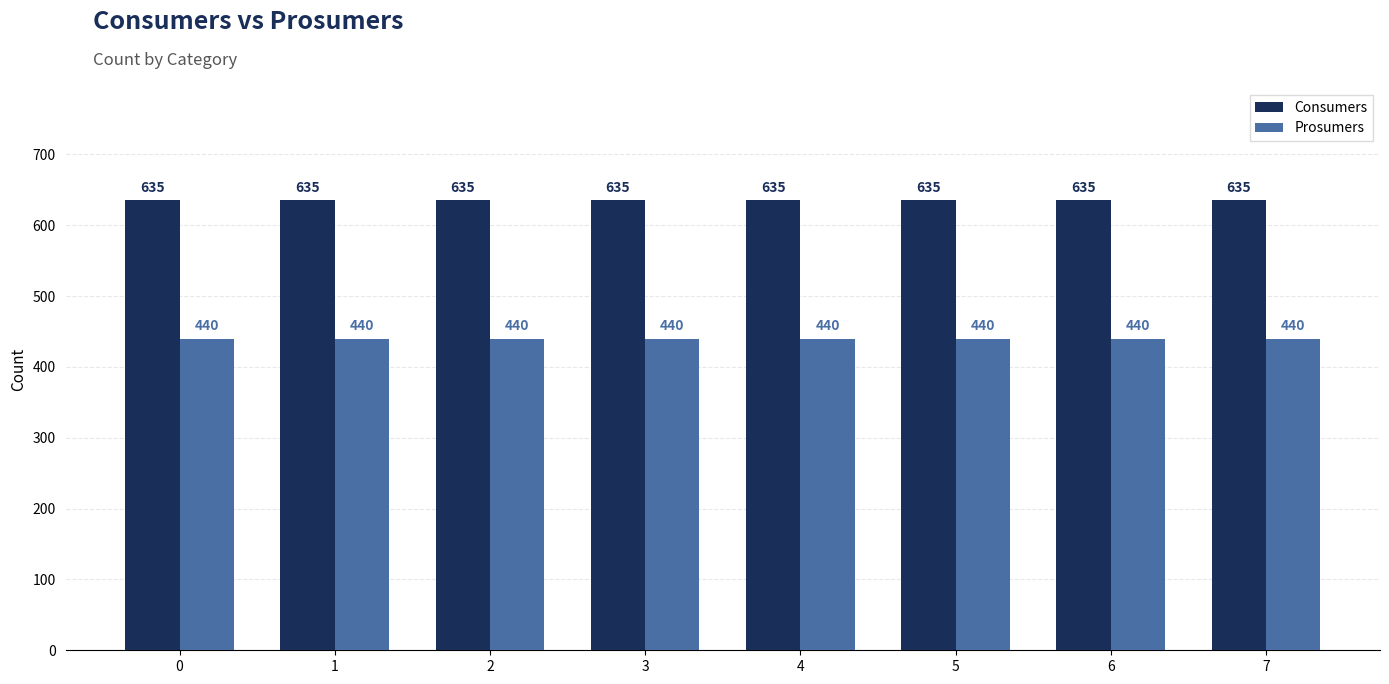

What is the difference between the highest and lowest values at 0?

195